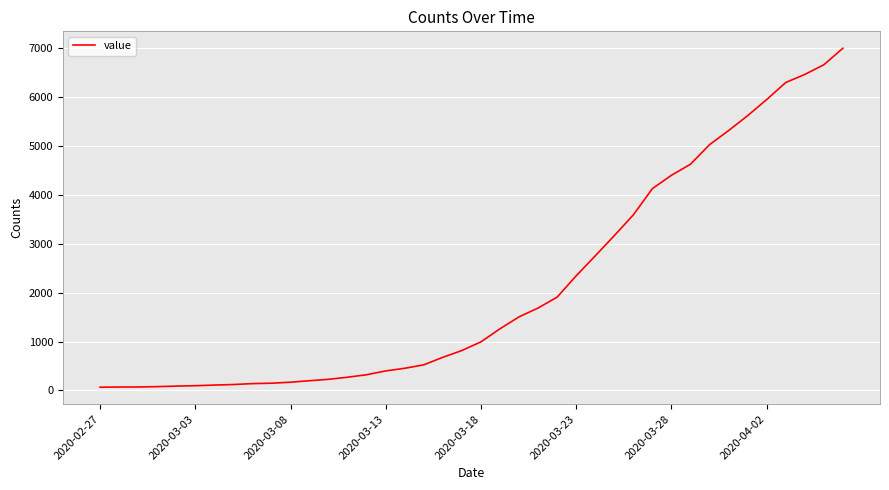

How many lines are shown in the chart?

1